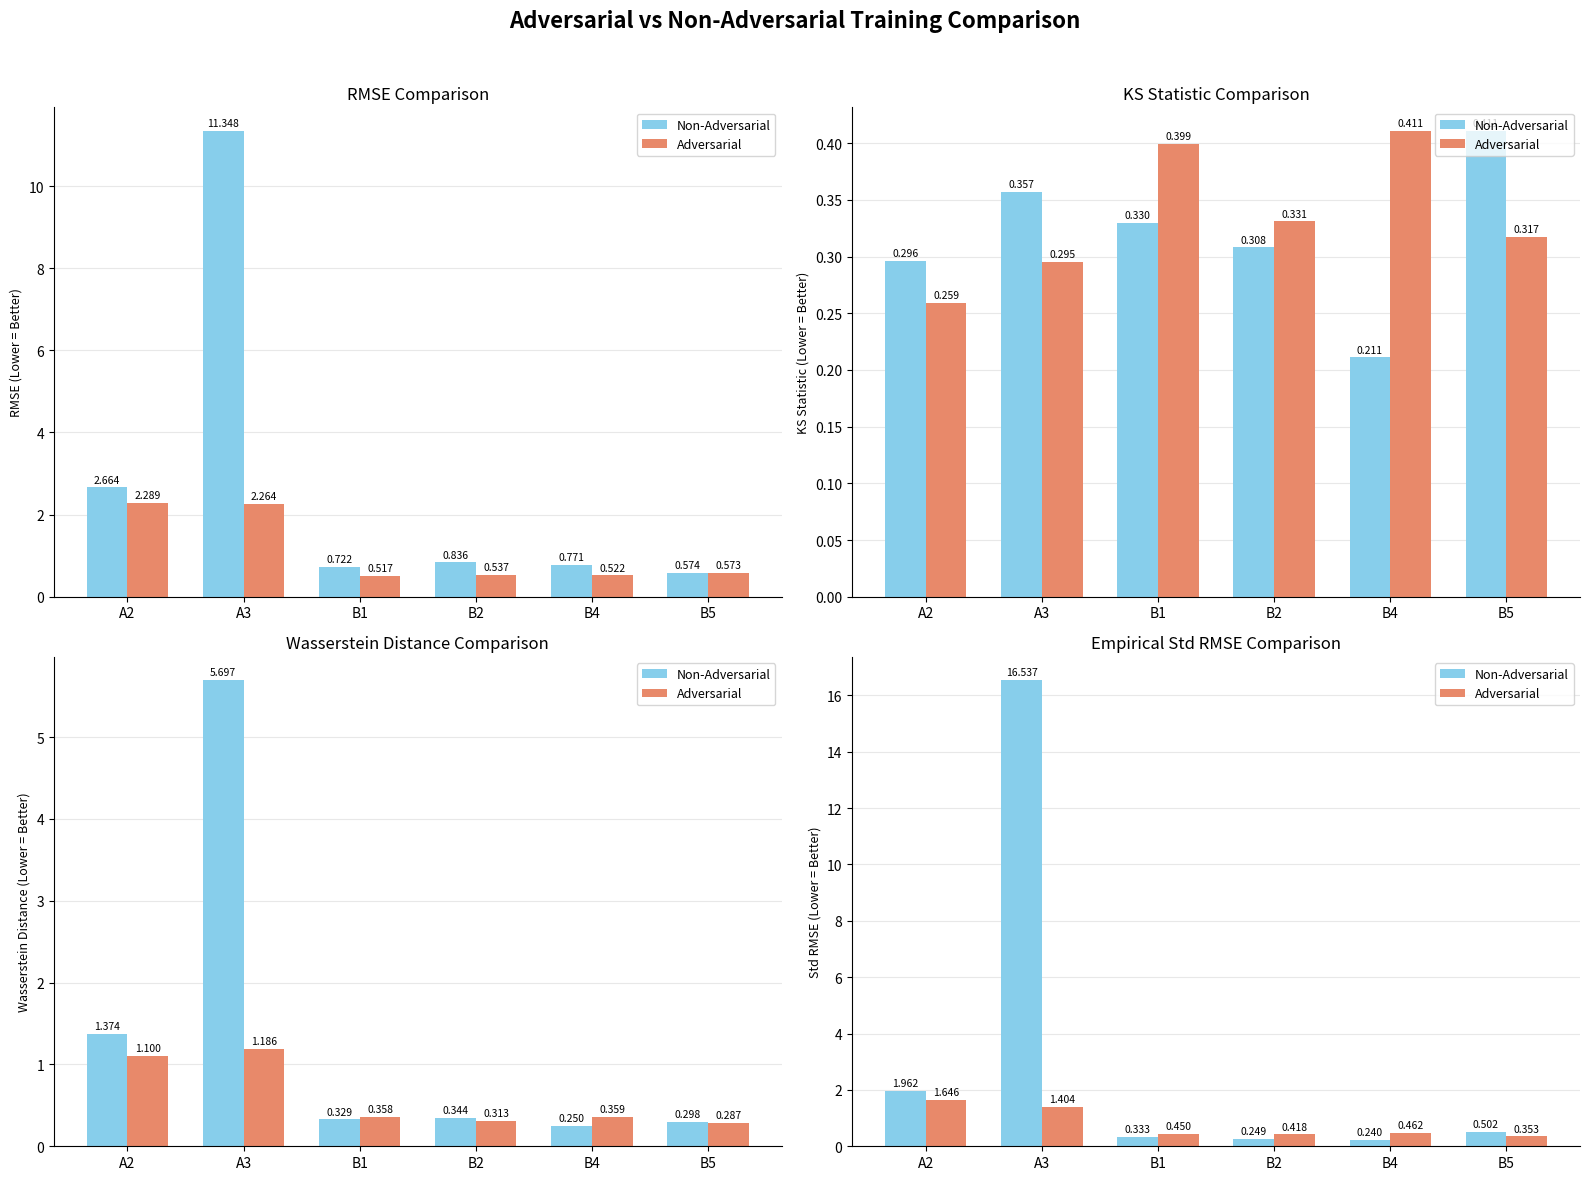

Which category has the lowest value in the Adversarial series?

B5